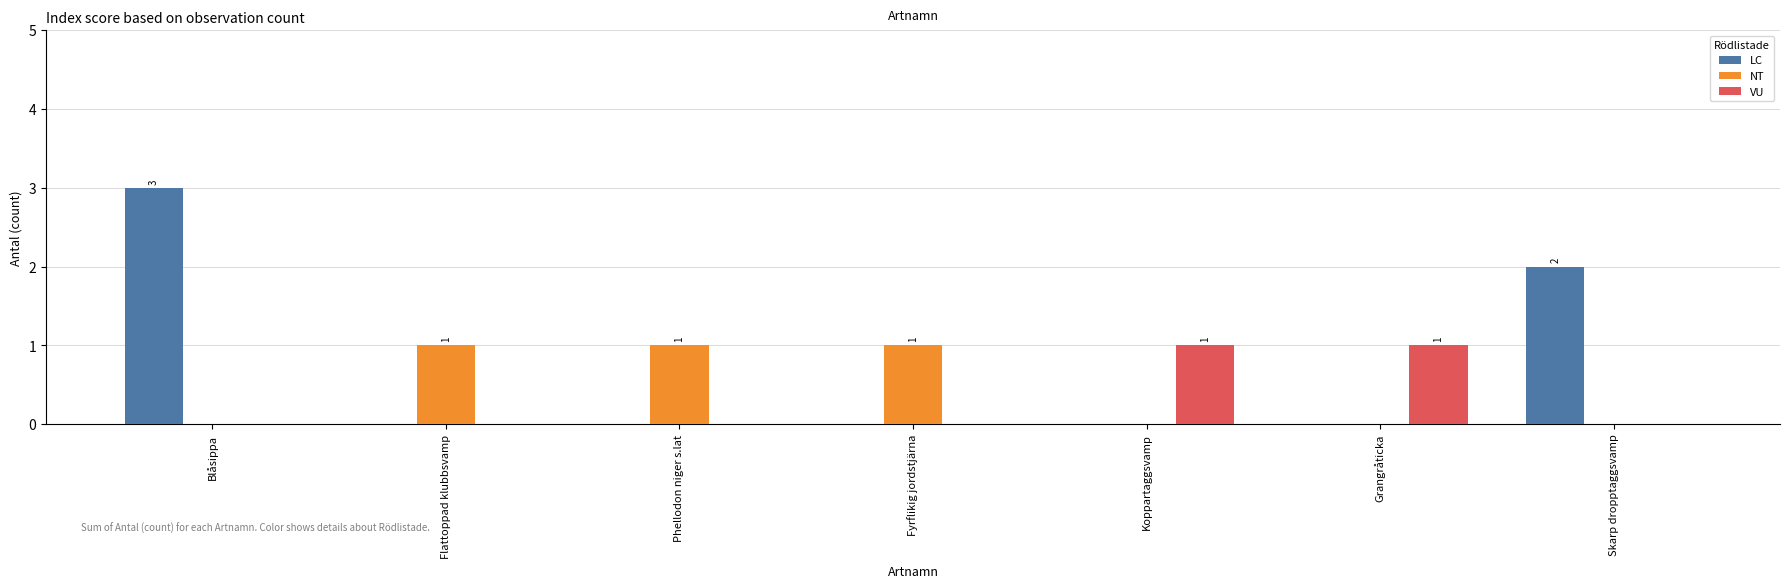

What is the sum of all NT values?

3